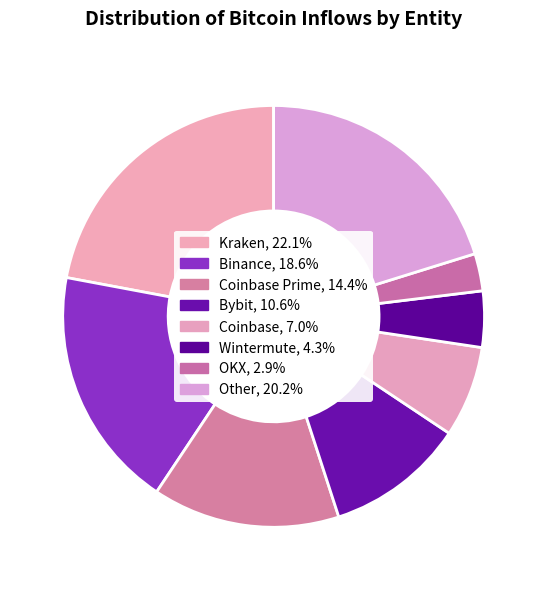

How many slices are in this pie chart?

8